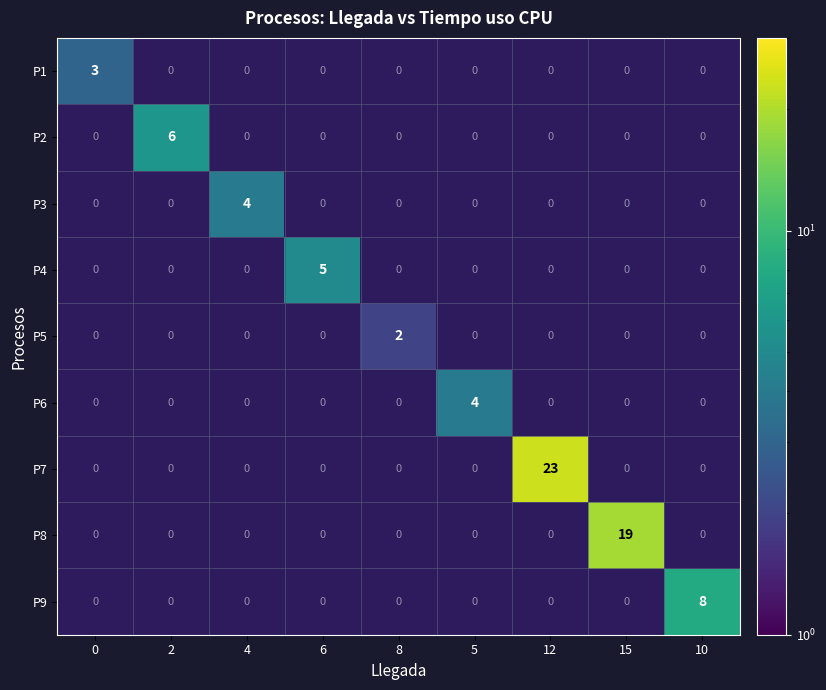

The P2 series shows 9 at 2. True or false?

False